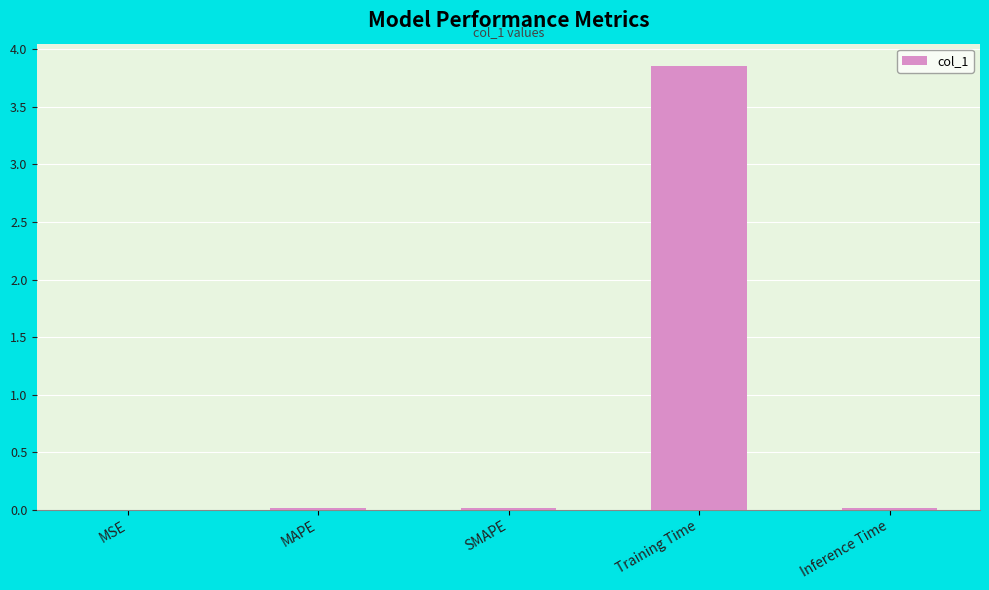

At which category does the chart reach its peak across all series?

Training Time